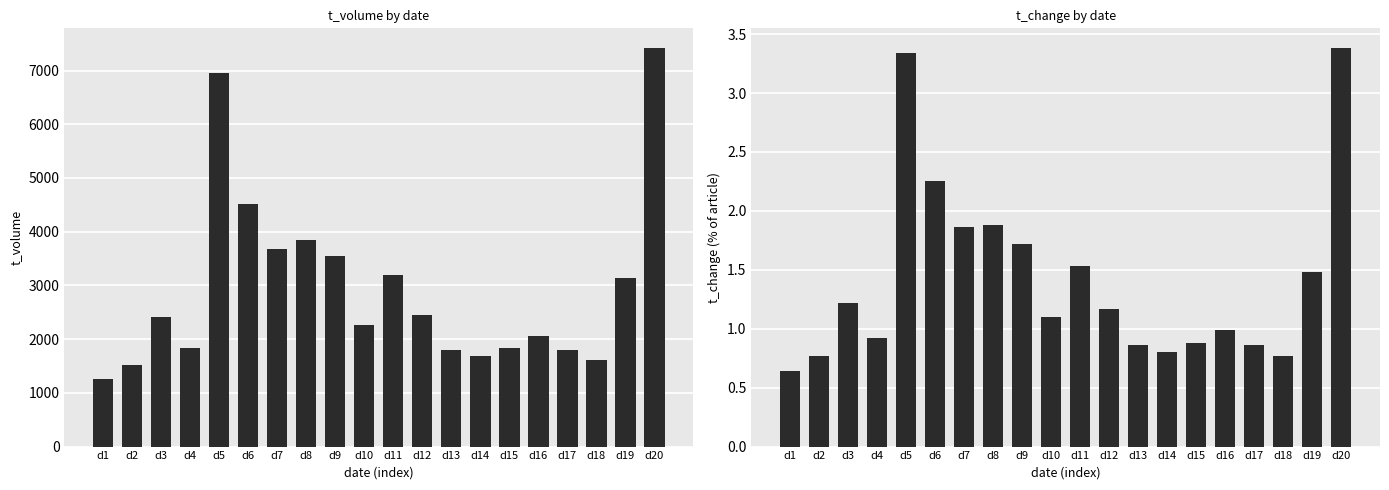

Reading right to left, extract all data points from this chart.

t_volume: d20=7415.0	d19=3133.0	d18=1606.0	d17=1795.0	d16=2064.0	d15=1829.0	d14=1681.0	d13=1803.0	d12=2448.0	d11=3199.0	d10=2266.0	d9=3544.0	d8=3846.0	d7=3678.0	d6=4509.0	d5=6962.0	d4=1844.0	d3=2410.0	d2=1522.0	d1=1262.0
t_change: d20=3.4	d19=1.5	d18=0.8	d17=0.9	d16=1.0	d15=0.9	d14=0.8	d13=0.9	d12=1.2	d11=1.5	d10=1.1	d9=1.7	d8=1.9	d7=1.9	d6=2.2	d5=3.3	d4=0.9	d3=1.2	d2=0.8	d1=0.6